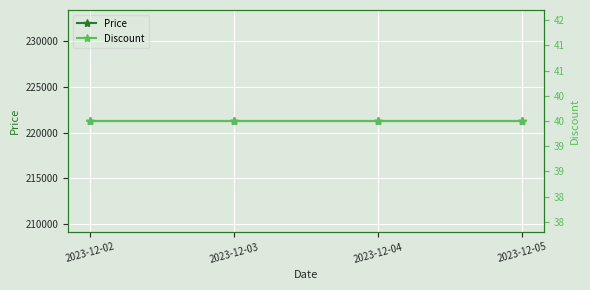

True or false: Discount has more than 1 interior local peaks.

False